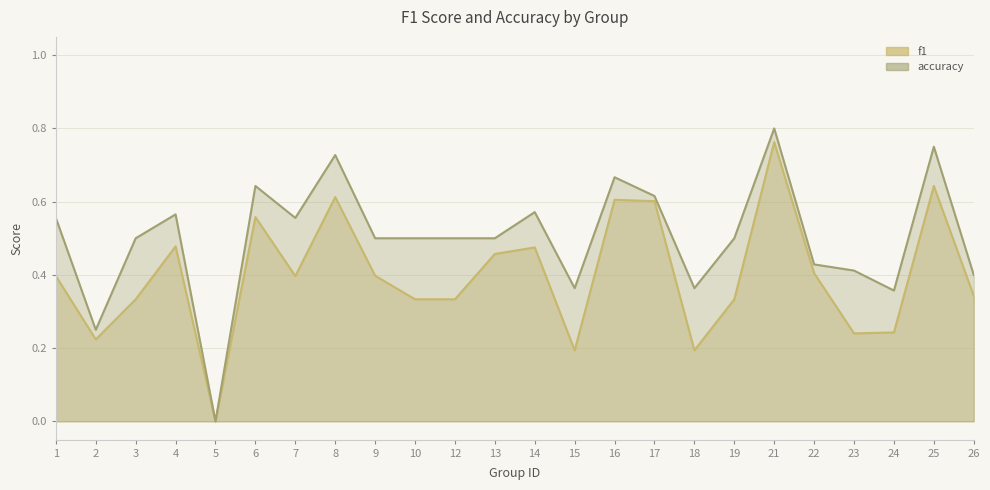

At which label does f1 reach its minimum?

5